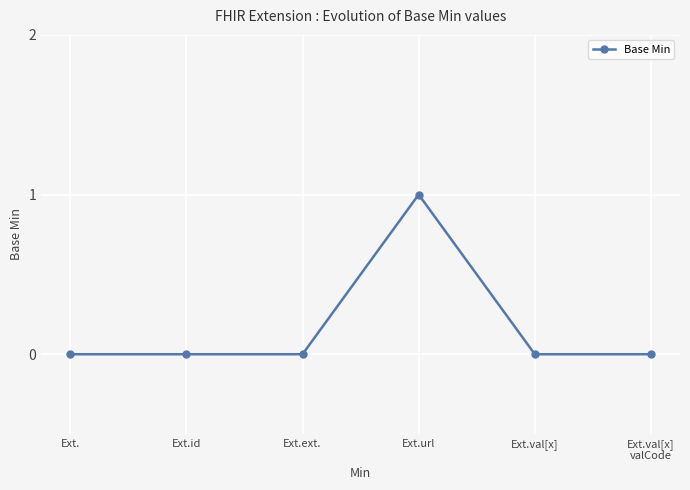

True or false: the data has more than 2 interior local peaks.

False